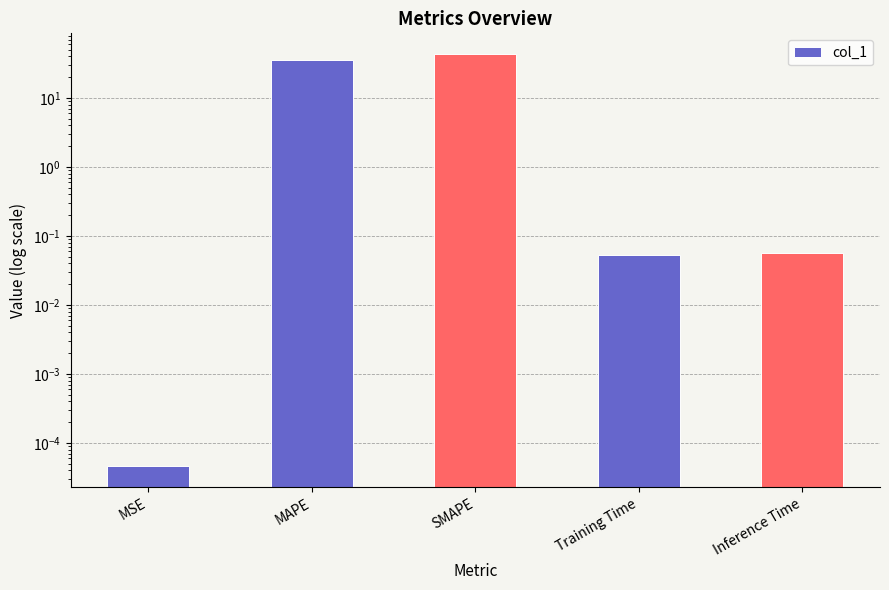

How many bars are there in total?

5